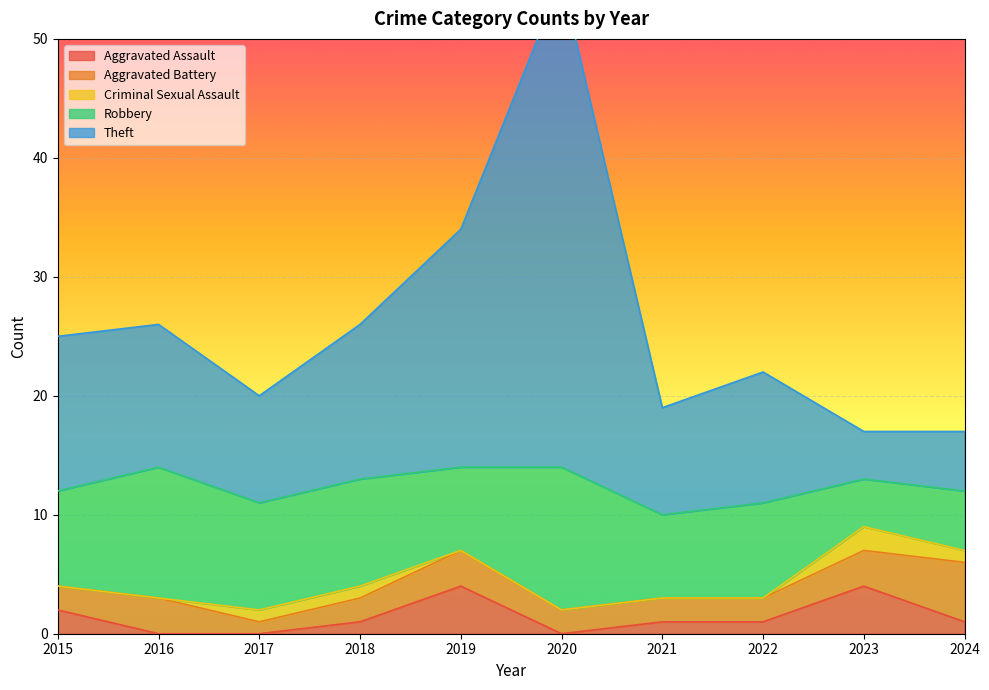

What is the value of the Aggravated Assault point at the 7th from the left?

1